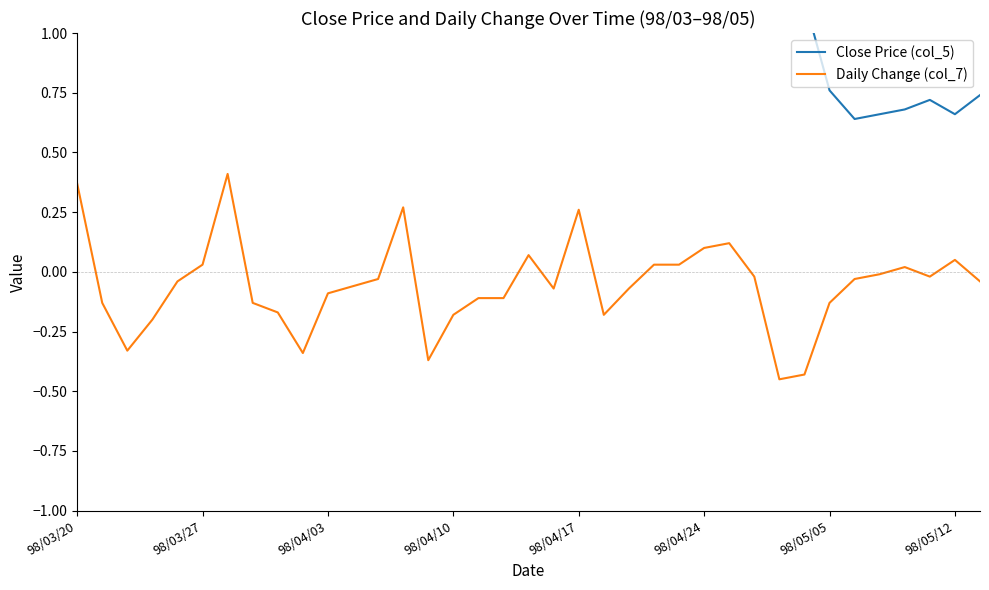

Reading left to right, transcribe all the data shown in this chart.

Close Price (col_5): 3.1	2.9	2.5	2.4	2.3	2.2	2.5	2.5	2.4	2.1	2.0	1.9	2.0	2.0	1.8	1.7	1.6	1.5	1.5	1.6	1.3	1.4	1.6	1.5	1.5	1.5	1.5	1.6	1.6	1.1	0.8	0.6	0.7	0.7	0.7	0.7	0.7
Daily Change (col_7): 0.4	-0.1	-0.3	-0.2	-0.0	0.0	0.4	-0.1	-0.2	-0.3	-0.1	-0.1	-0.0	0.3	-0.4	-0.2	-0.1	-0.1	0.1	-0.1	0.3	-0.2	-0.1	0.0	0.0	0.1	0.1	-0.0	-0.5	-0.4	-0.1	-0.0	-0.0	0.0	-0.0	0.1	-0.0